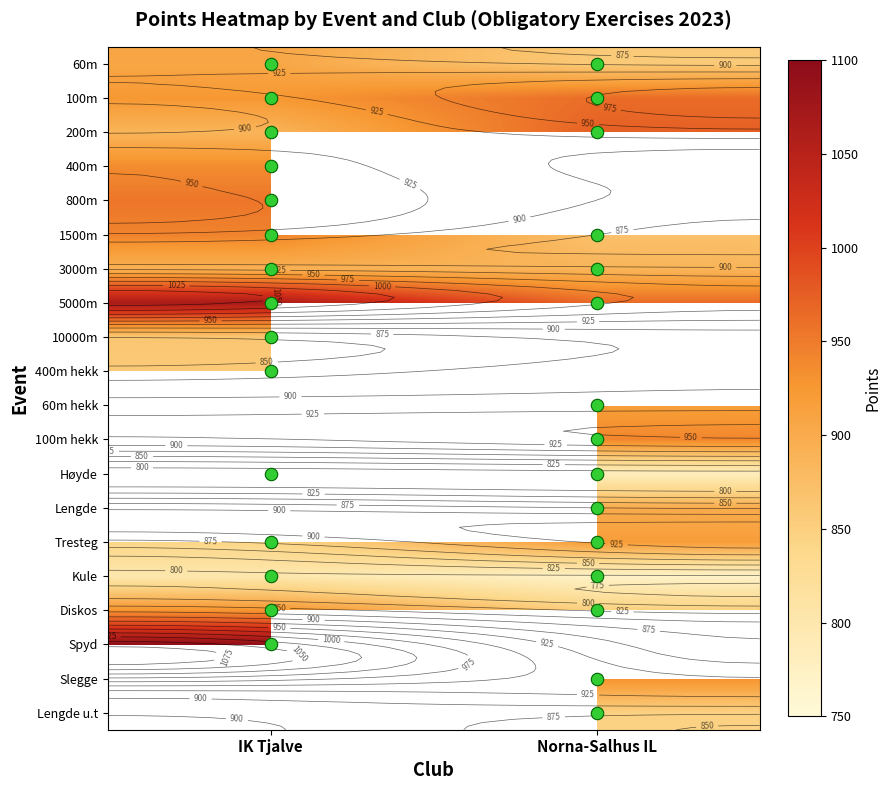

At IK Tjalve, list the series in order from smallest to largest.

Høyde, Kule, Tresteg, 400m hekk, 10000m, 200m, 3000m, 60m, 100m, Diskos, 400m, 1500m, 800m, 5000m, 60m hekk, 100m hekk, Lengde, Spyd, Slegge, Lengde u.t